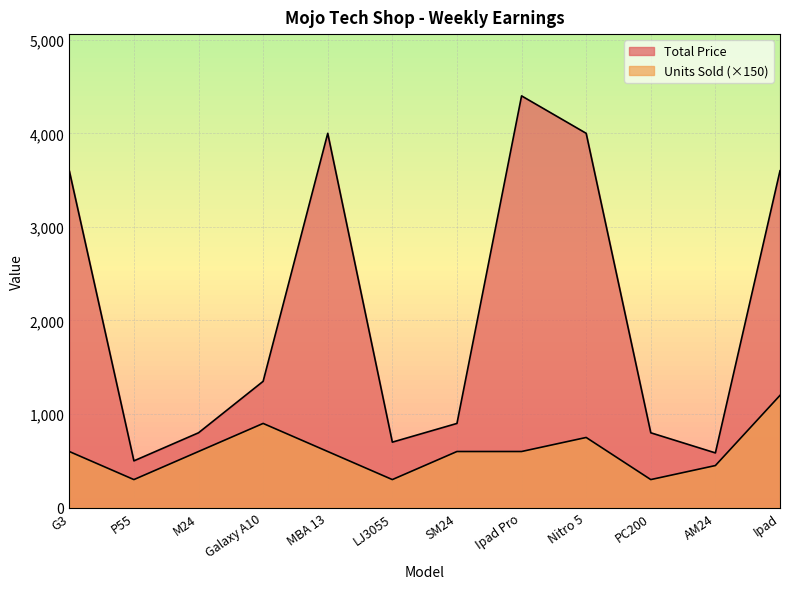

How many values in the Units Sold series are below 600?

4